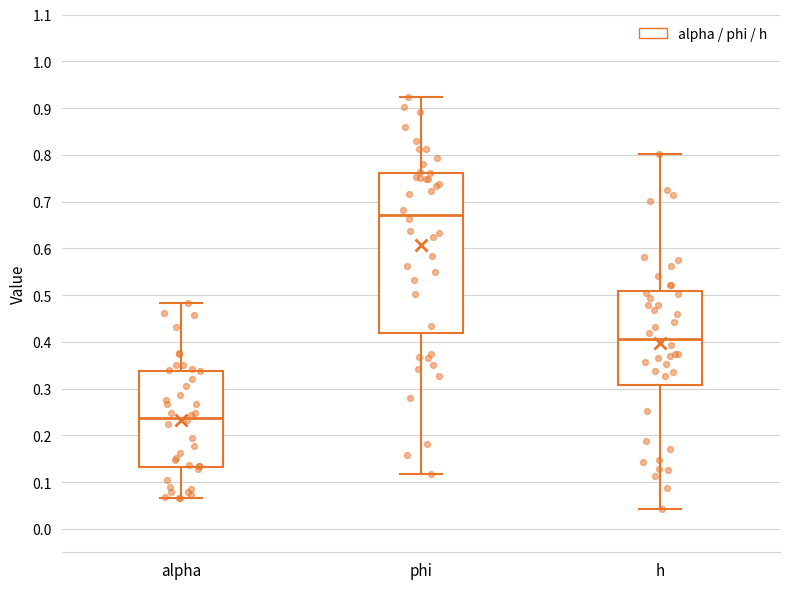

Reading left to right, read every box against the y-axis: the position of its median line, the range the box covers, and the ends of its whiskers. The values are not printed on the chart, so give them approximately, as read against the axis.

alpha: median 0.24, box 0.13 to 0.34, whiskers 0.07 to 0.48
phi: median 0.67, box 0.42 to 0.76, whiskers 0.12 to 0.92
h: median 0.41, box 0.31 to 0.51, whiskers 0.04 to 0.80